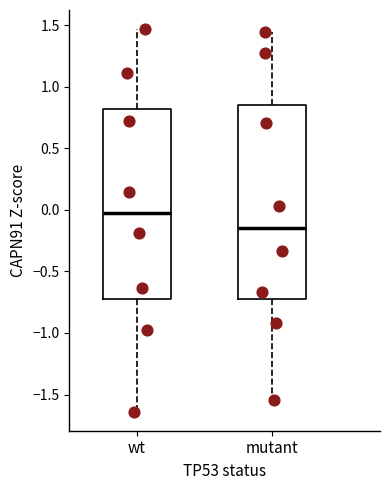

Reading left to right, transcribe this box plot: for each box, give where its median line is, the range the box spans, and where its two whiskers end, as read against the y-axis. The values are not printed on the chart, so give them approximately, as read against the axis.

wt: median 0.00, box -0.70 to 0.80, whiskers -1.65 to 1.45
mutant: median -0.15, box -0.75 to 0.85, whiskers -1.55 to 1.45